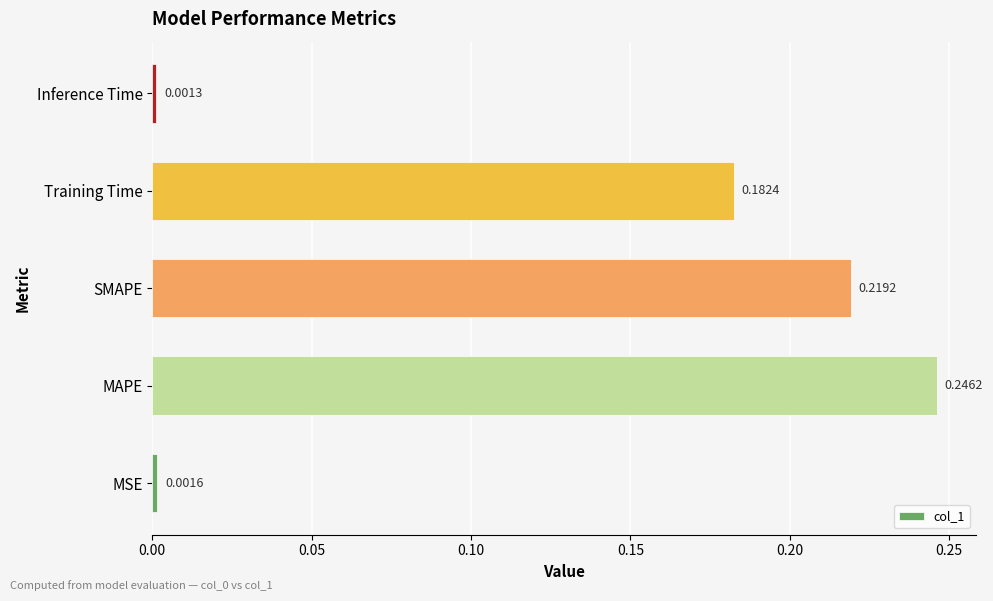

Which category has the lowest value across all series?

Inference Time